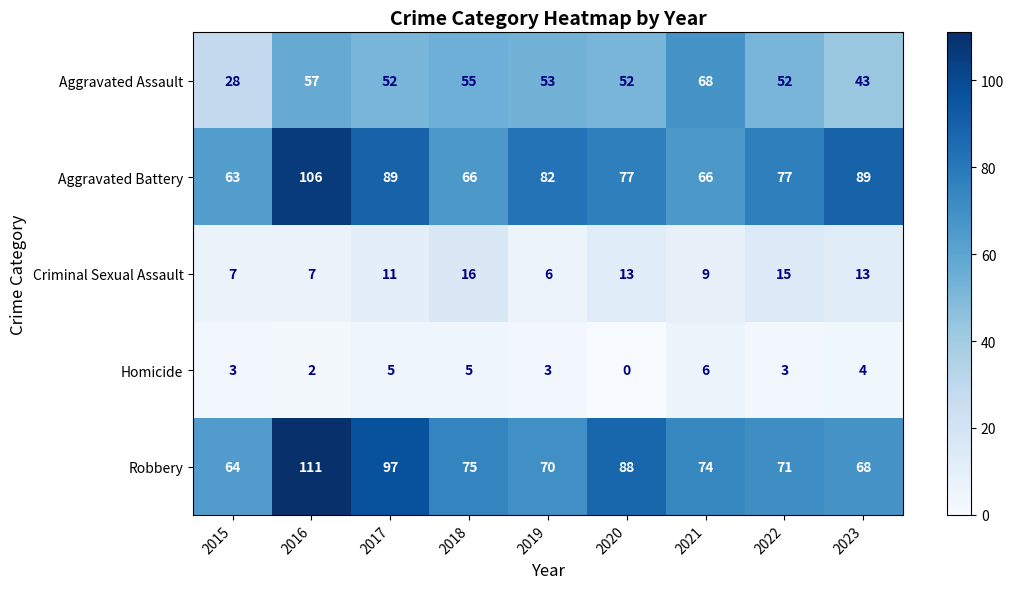

True or false: Aggravated Assault has a value of 41 at 2021.

False